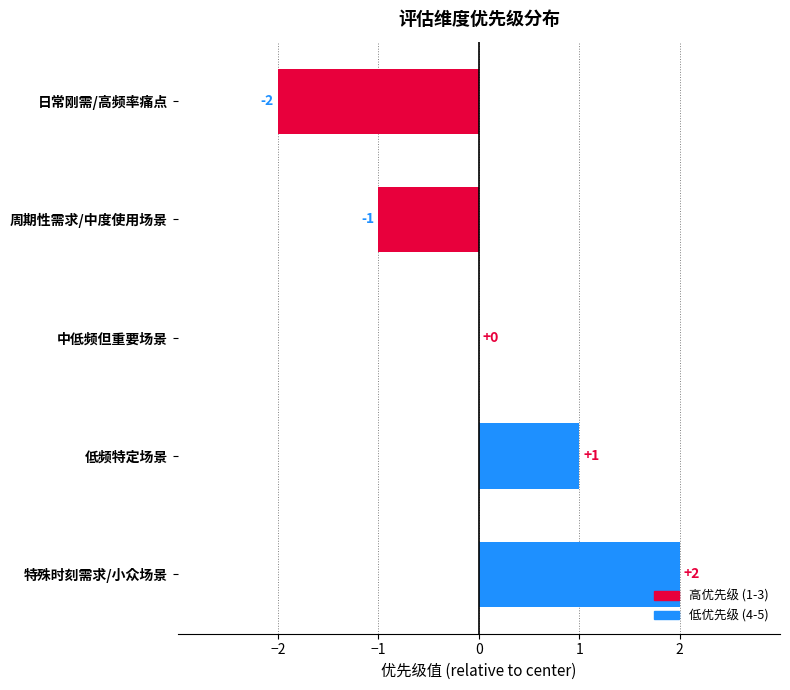

Are the bars horizontal?

Yes